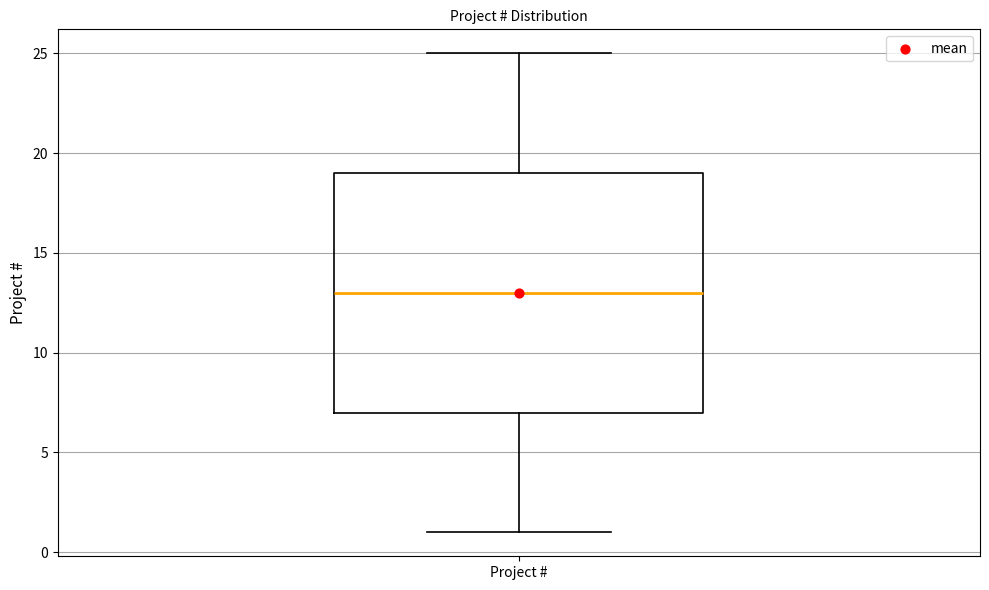

Transcribe this box plot: give where the median line is, the range the box spans, and where the two whiskers end, as read against the y-axis. The values are not printed on the chart, so give them approximately, as read against the axis.

median 13, box 7 to 19, whiskers 1 to 25